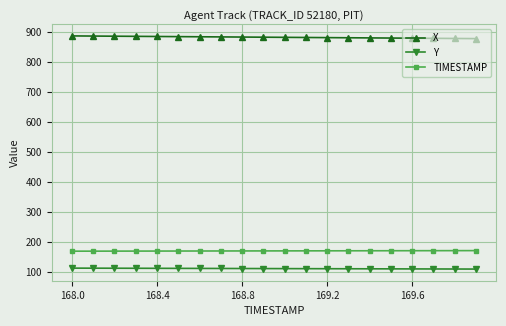

What is the value of the TIMESTAMP point at the 13th from the left?

169.2